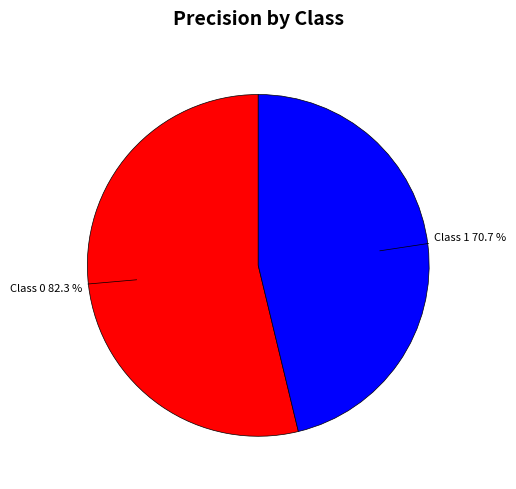

What is the change in value from 0 to 1?

-0.1